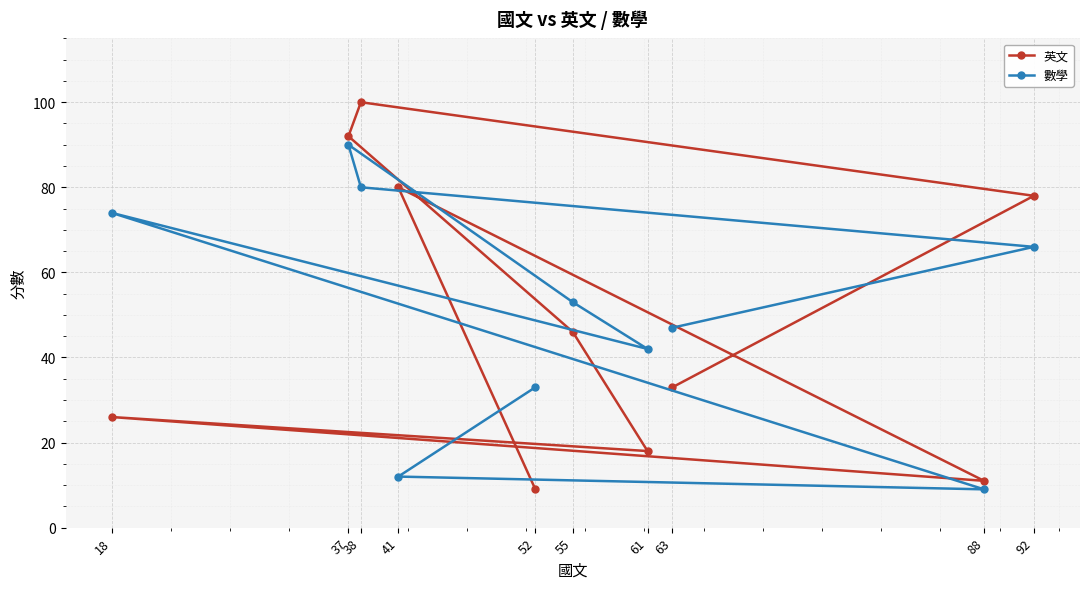

True or false: 數學 has more than 0 interior local peaks.

True